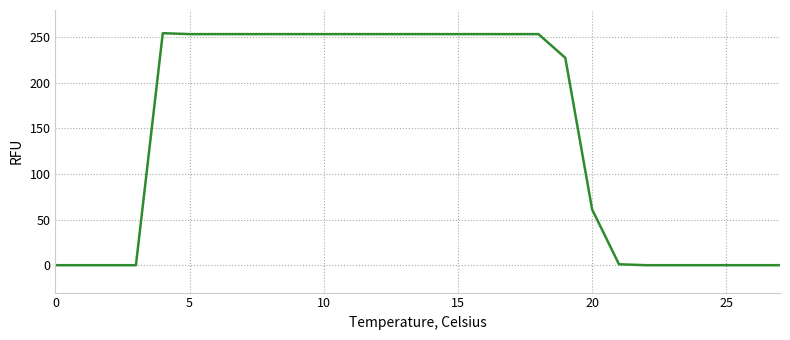

How many values are below 253?

13